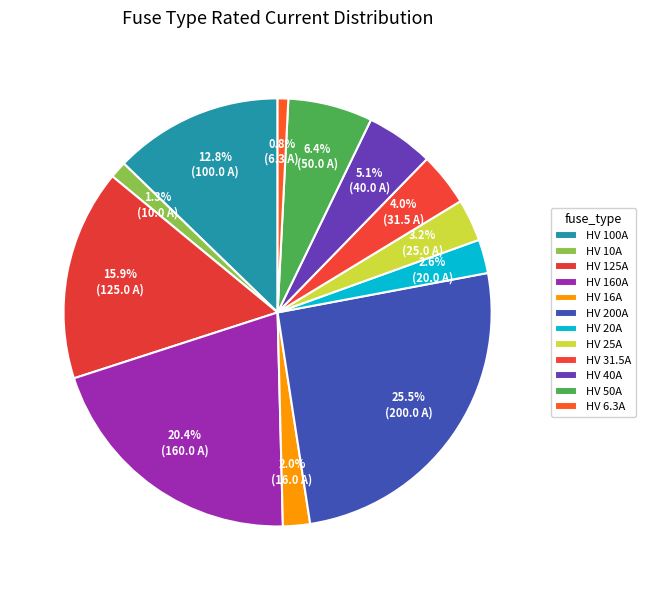

How many segments does this pie chart have?

12